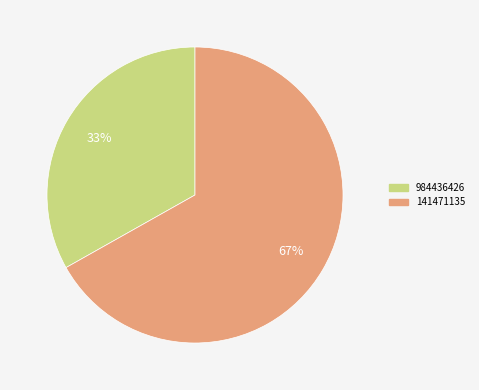

The 984436426 slice represents 33% of the pie. True or false?

True